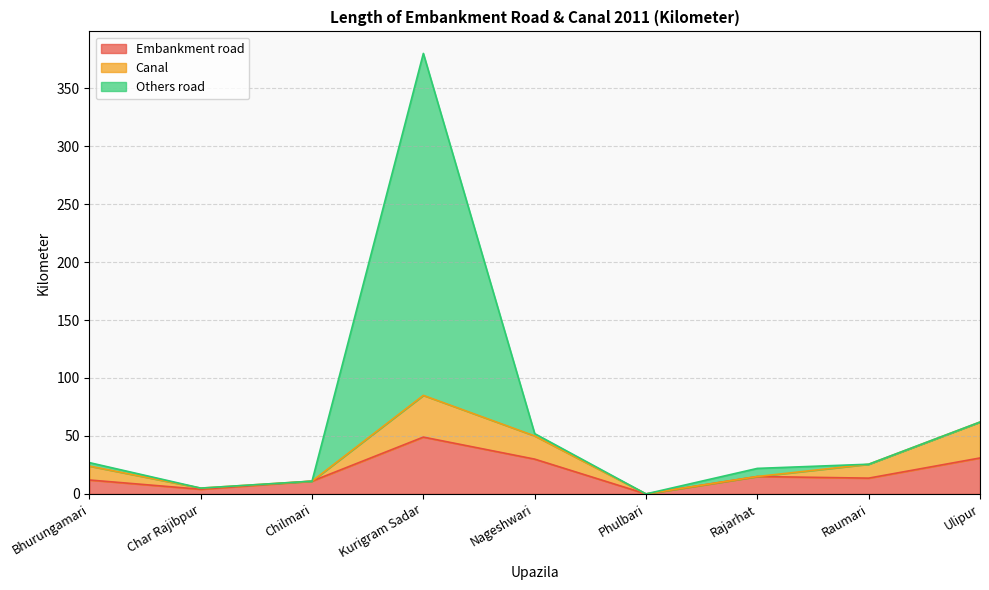

How many lines are shown in the chart?

3